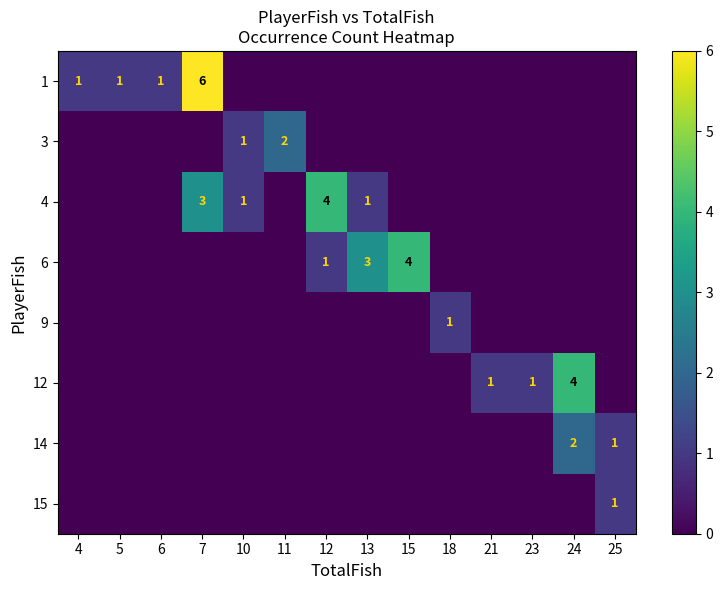

List the labels in order of 3 value, smallest first.

4, 5, 6, 7, 12, 13, 15, 18, 21, 23, 24, 25, 10, 11